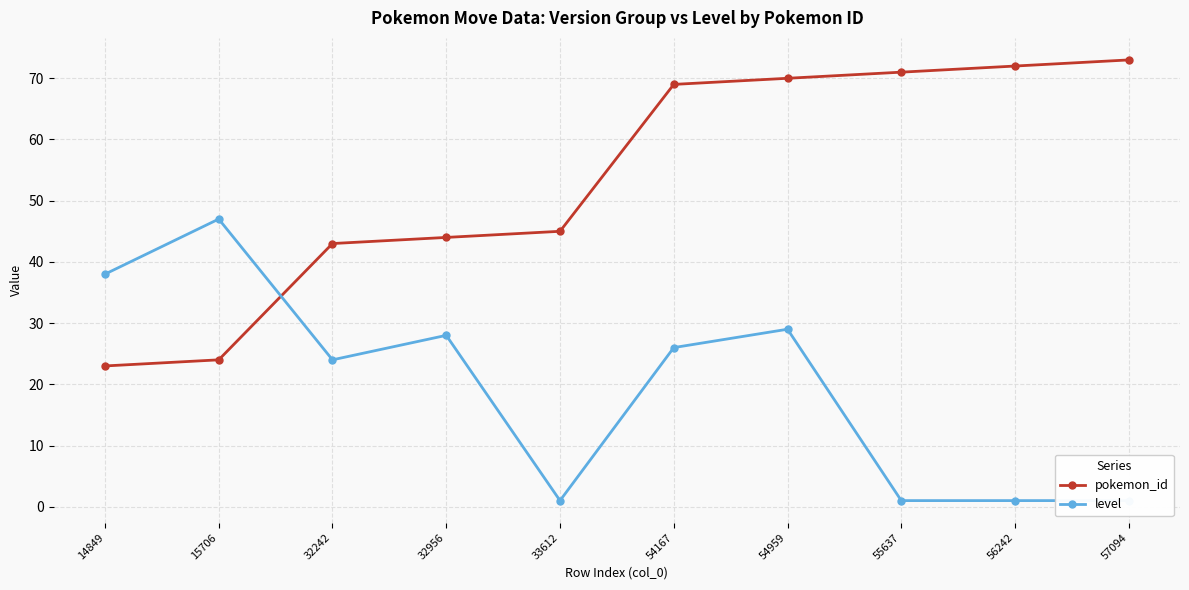

Where is pokemon_id nearest to the value 48?

33612